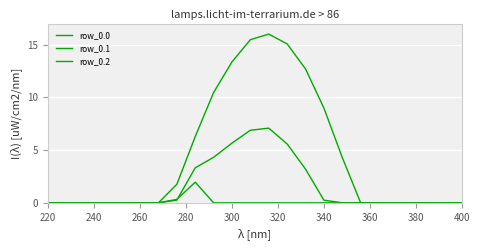

How many interior local peaks does the row_0.2 series have?

1